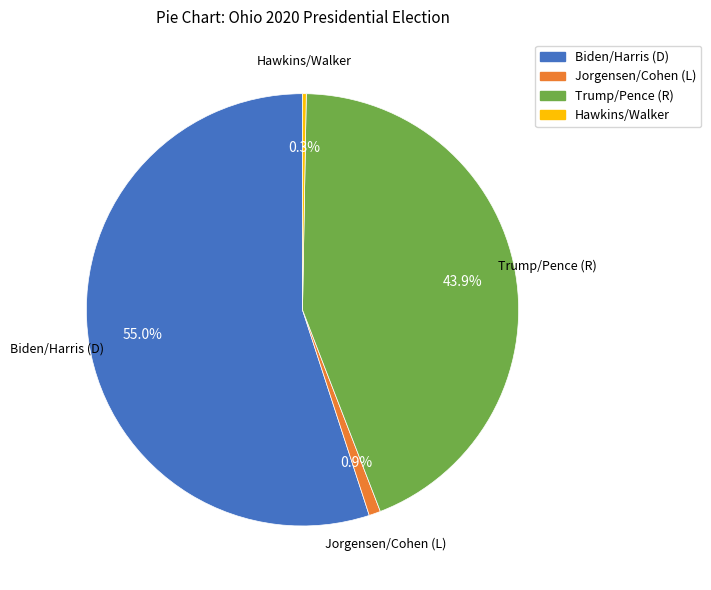

How many slices are in this pie chart?

4